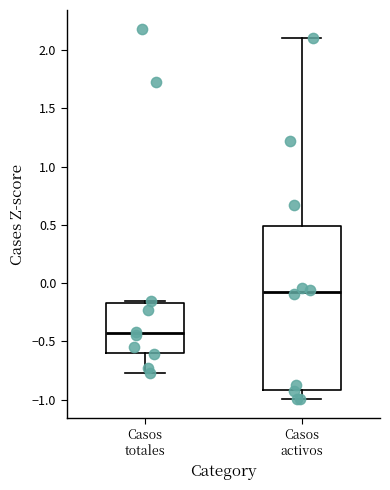

Which box is the tallest, from its lower edge to its upper edge?

Casos activos